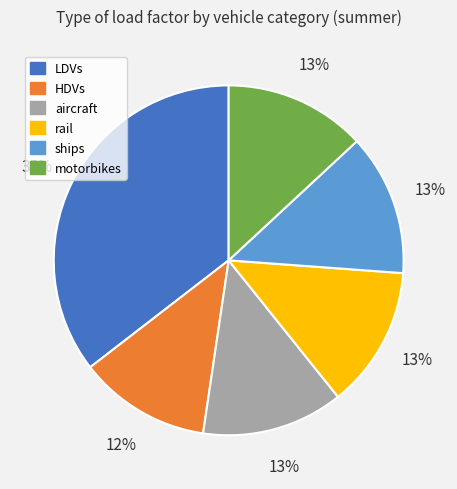

How many segments does this pie chart have?

6